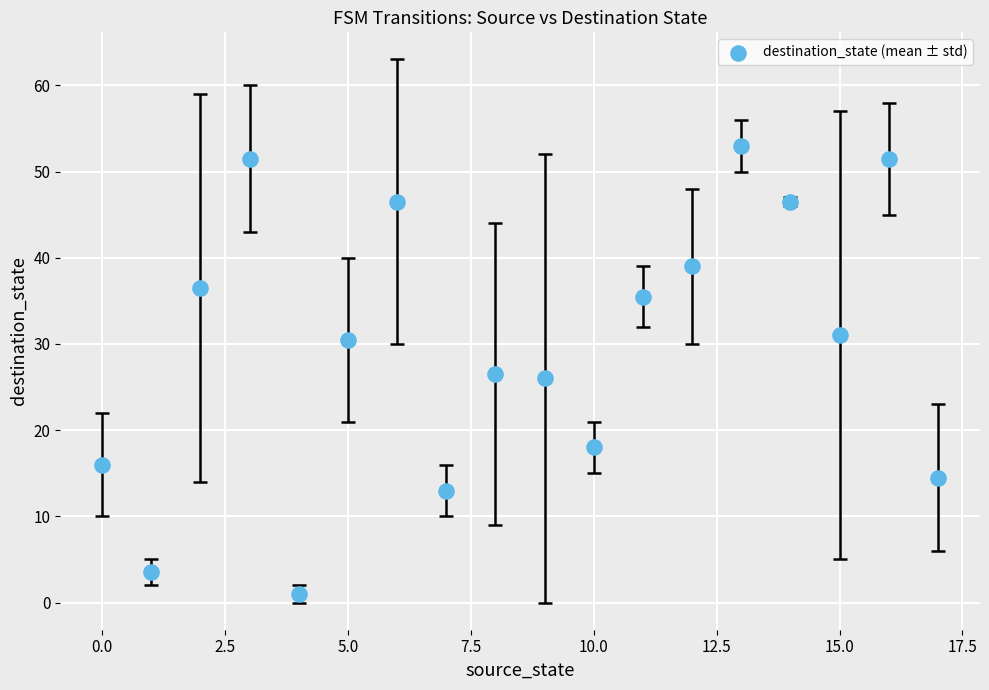

What is the range of Y values (max minus min)?

52.0